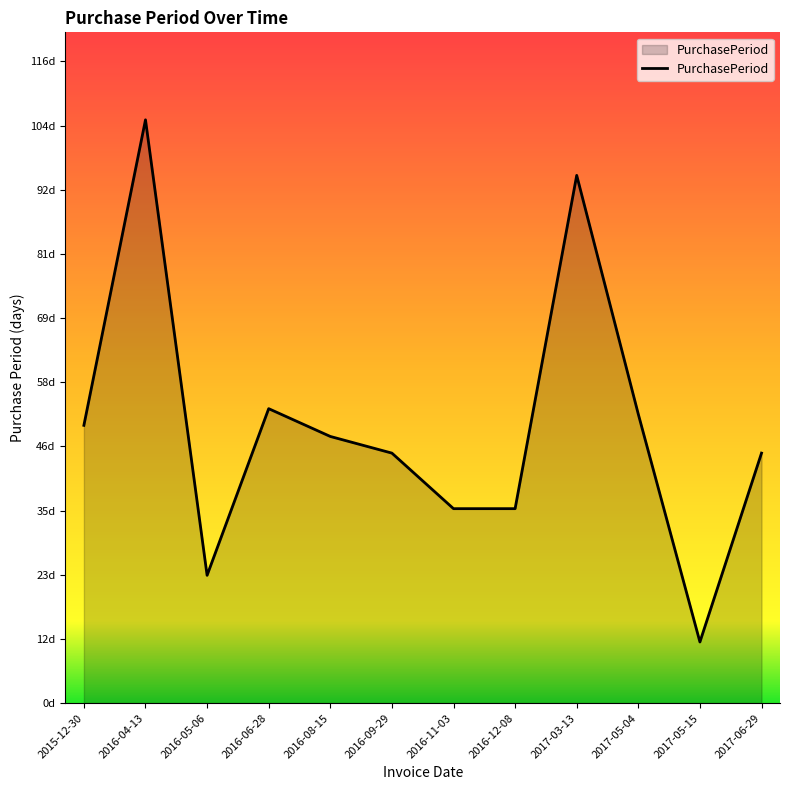

List the labels in order of value, smallest first.

2017-05-15, 2016-05-06, 2016-11-03, 2016-12-08, 2016-09-29, 2017-06-29, 2016-08-15, 2015-12-30, 2017-05-04, 2016-06-28, 2017-03-13, 2016-04-13